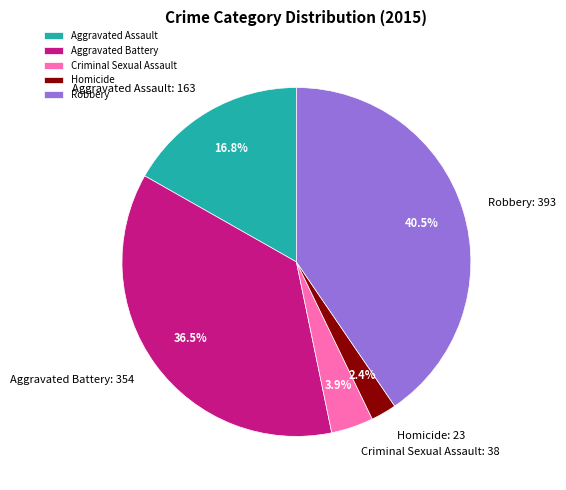

What percentage is NOT represented by Robbery?

59.5%